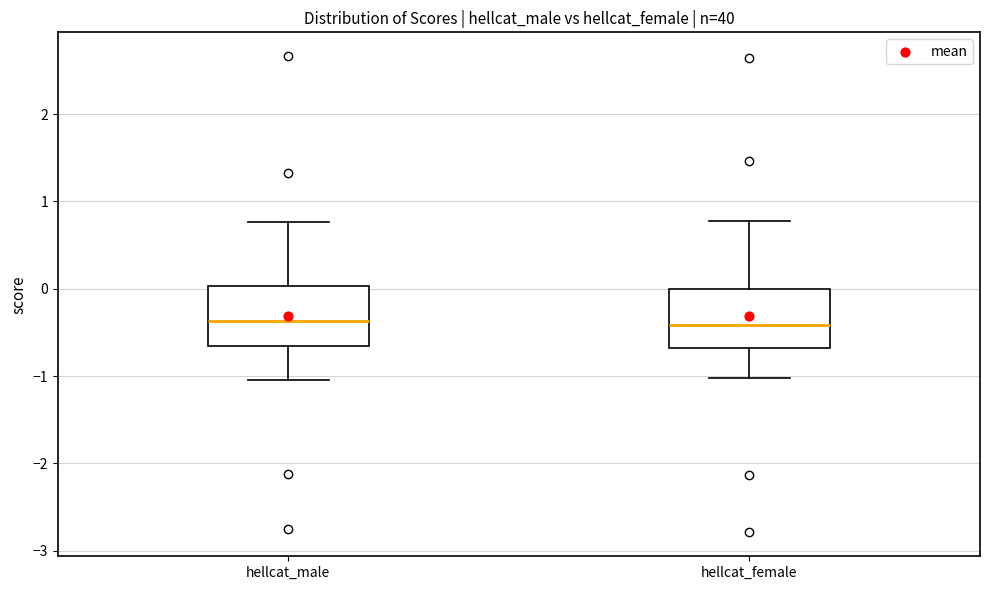

Reading left to right, read every box against the y-axis: the position of its median line, the range the box covers, and the ends of its whiskers. The values are not printed on the chart, so give them approximately, as read against the axis.

hellcat_male: median -0.4, box -0.7 to 0.0, whiskers -1.0 to 0.8
hellcat_female: median -0.4, box -0.7 to 0.0, whiskers -1.0 to 0.8